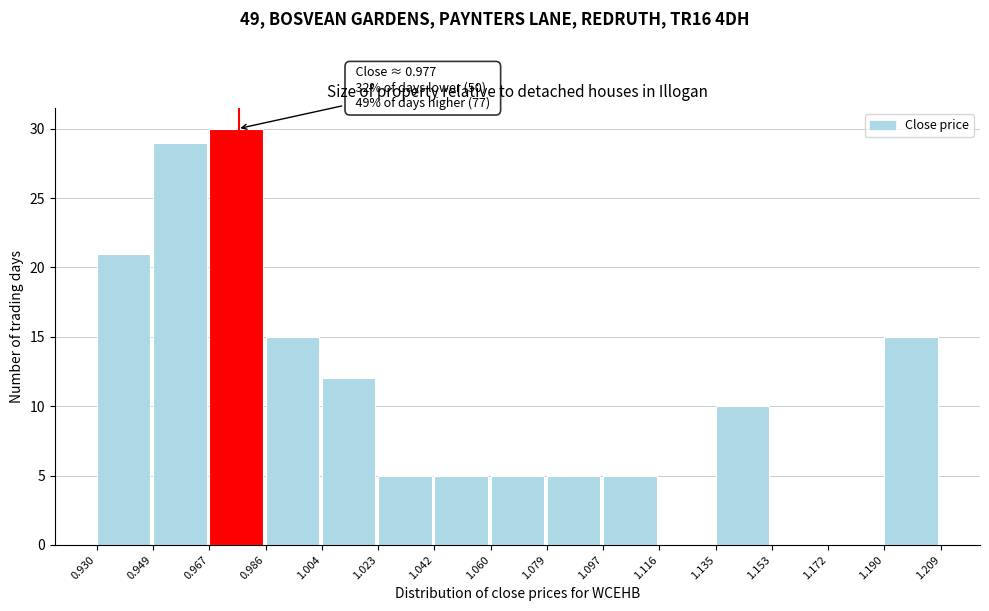

Over which range of the x-axis is the bar tallest?

0.967 to 0.986